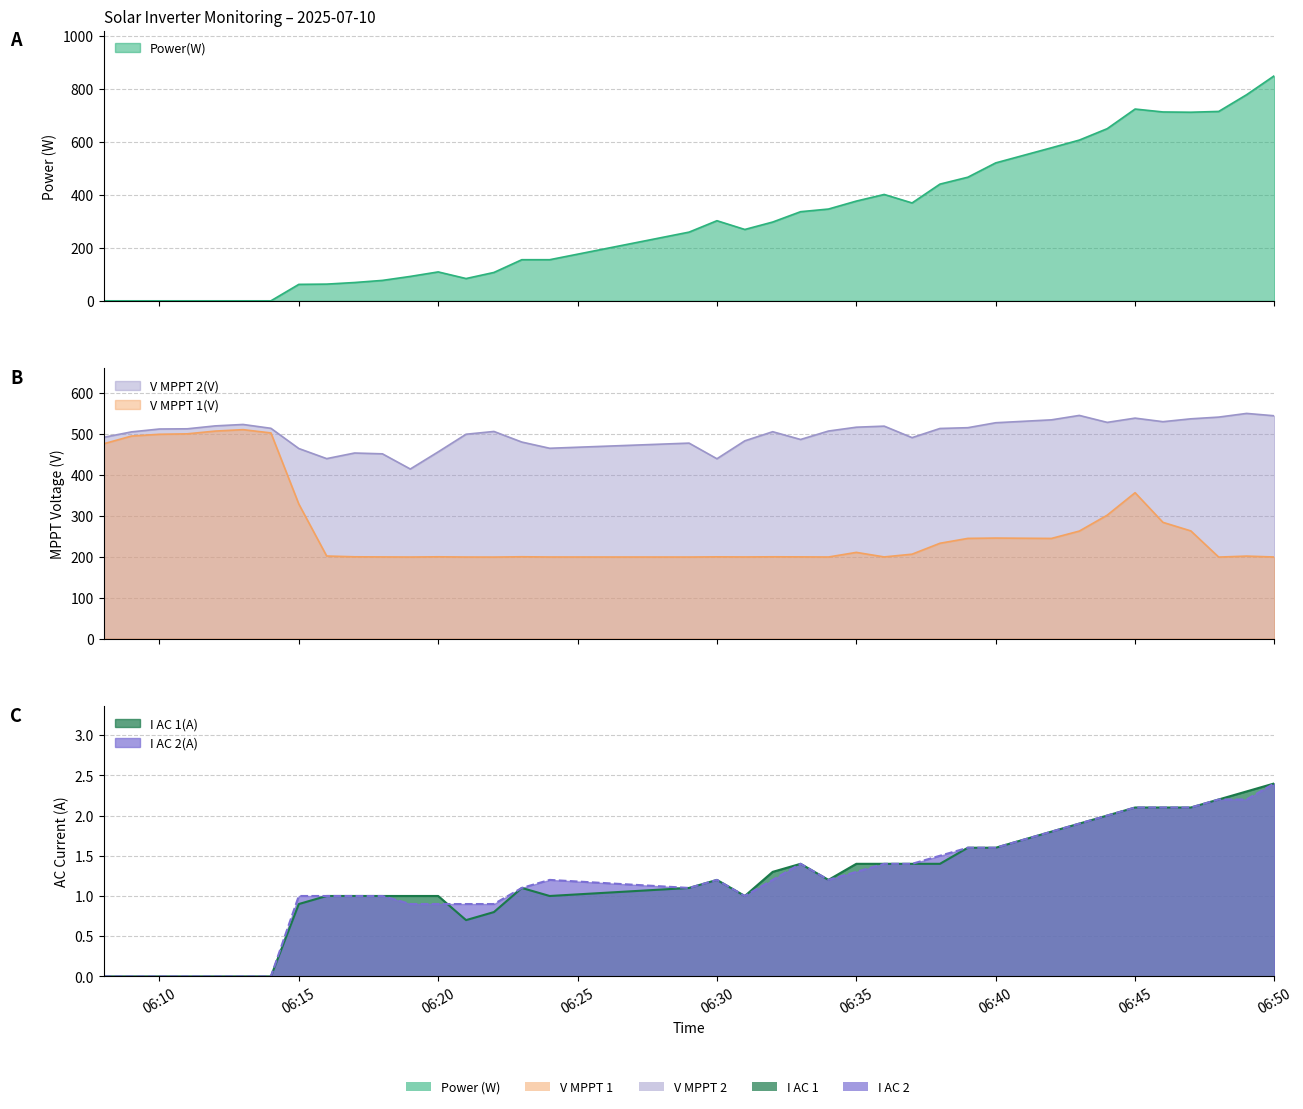

What is the maximum value shown in the chart?

849.0